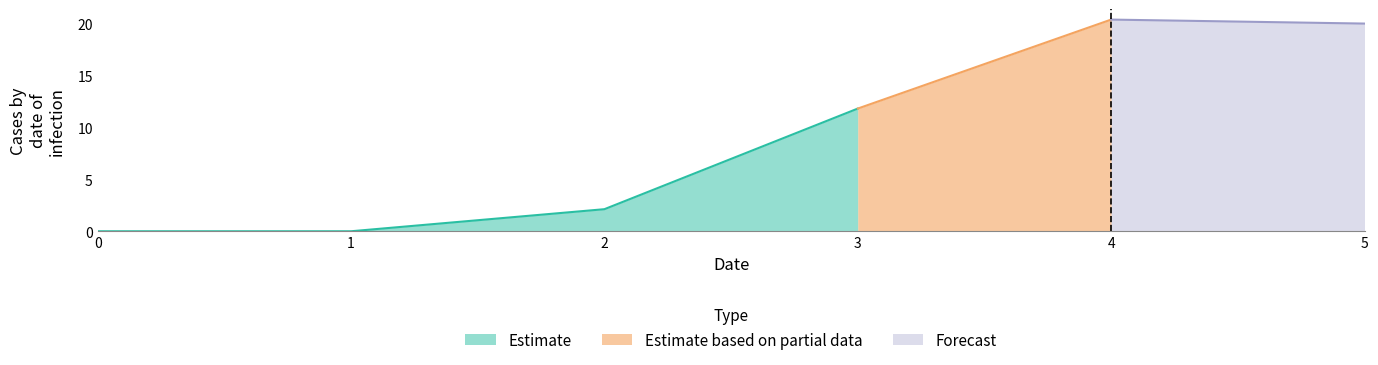

What is the difference between the maximum and second lowest values in the 1 series?

20.4